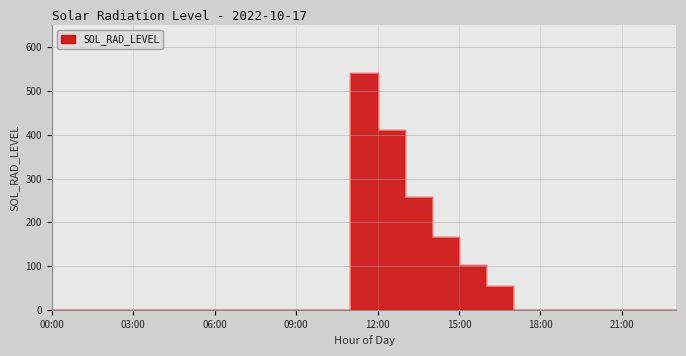

What is the label of the 7th point from the right?

17:00